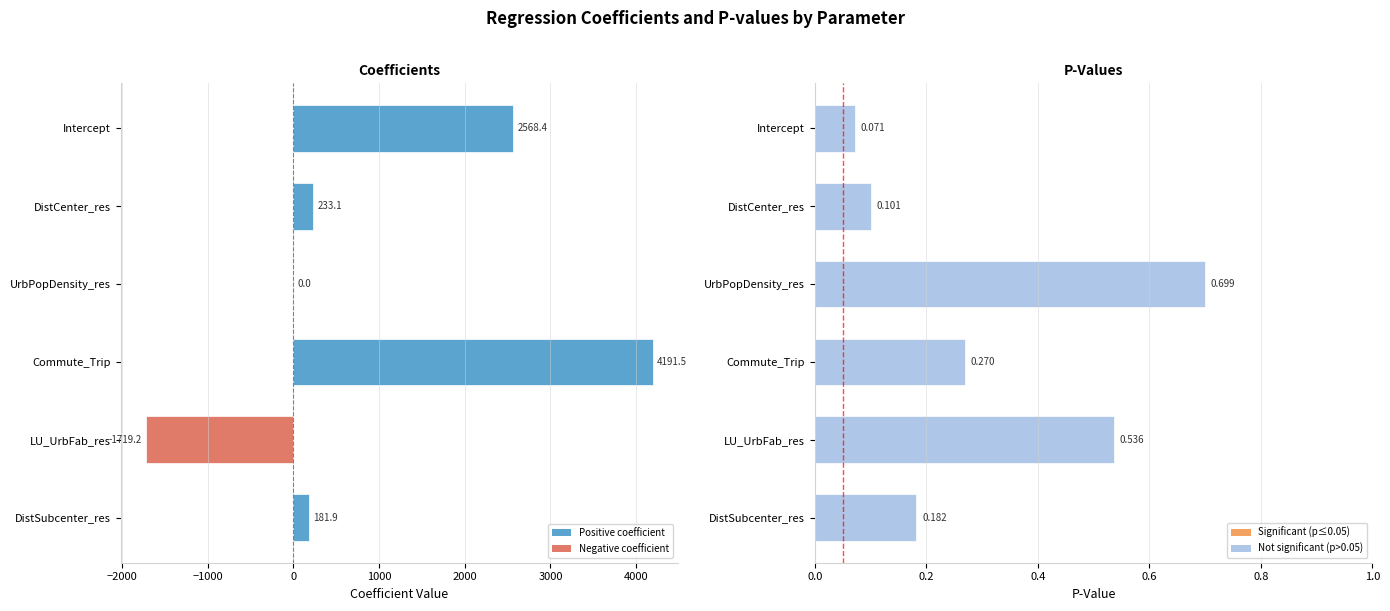

What is the maximum value for p-value?

0.7